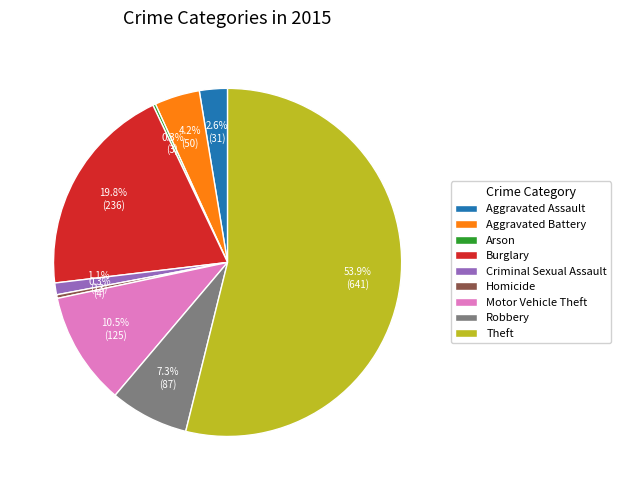

What is the largest slice in the pie chart?

Theft